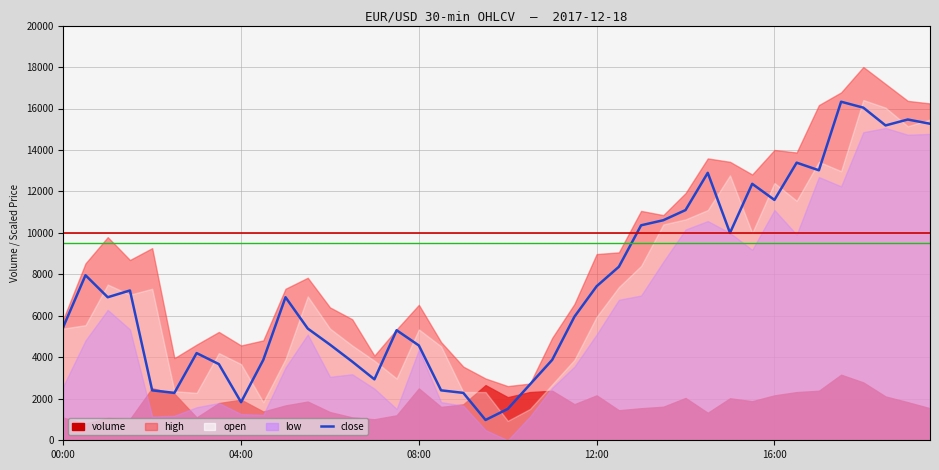

What value does the data have at 12:00?

7224.5